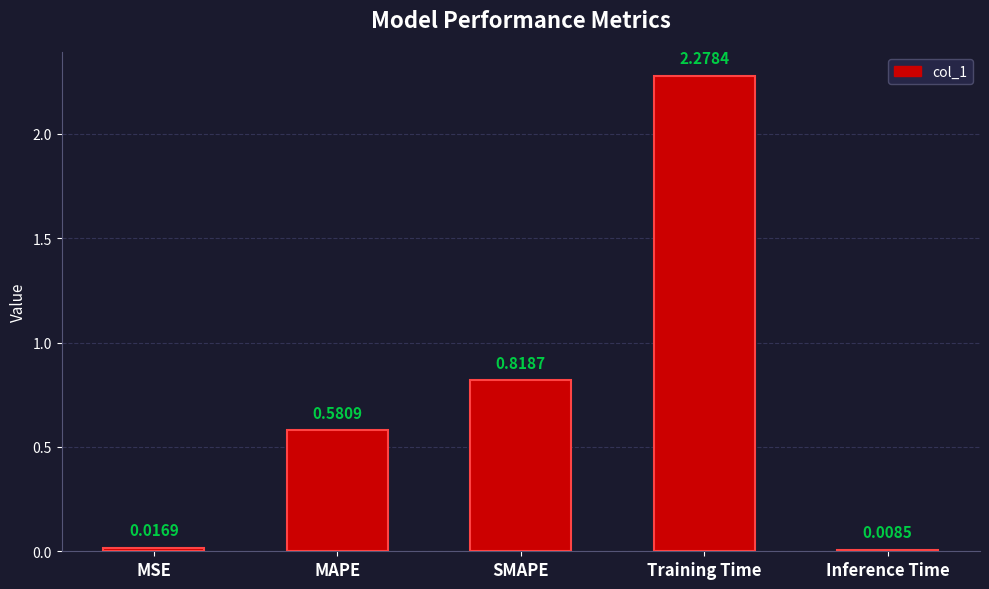

Rank the categories by value from highest to lowest.

Training Time, SMAPE, MAPE, MSE, Inference Time